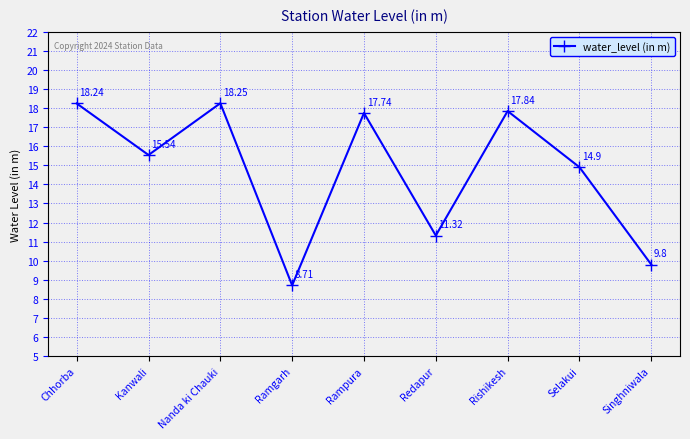

List the labels in order of value, largest first.

Nanda ki Chauki, Chhorba, Rishikesh, Rampura, Kanwali, Selakui, Redapur, Singhniwala, Ramgarh